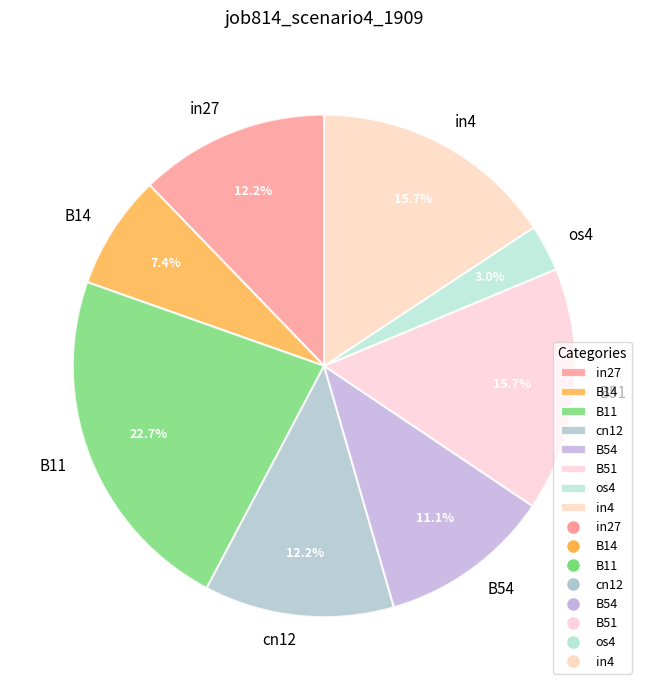

Is it true that B11 is 36% of the pie?

False